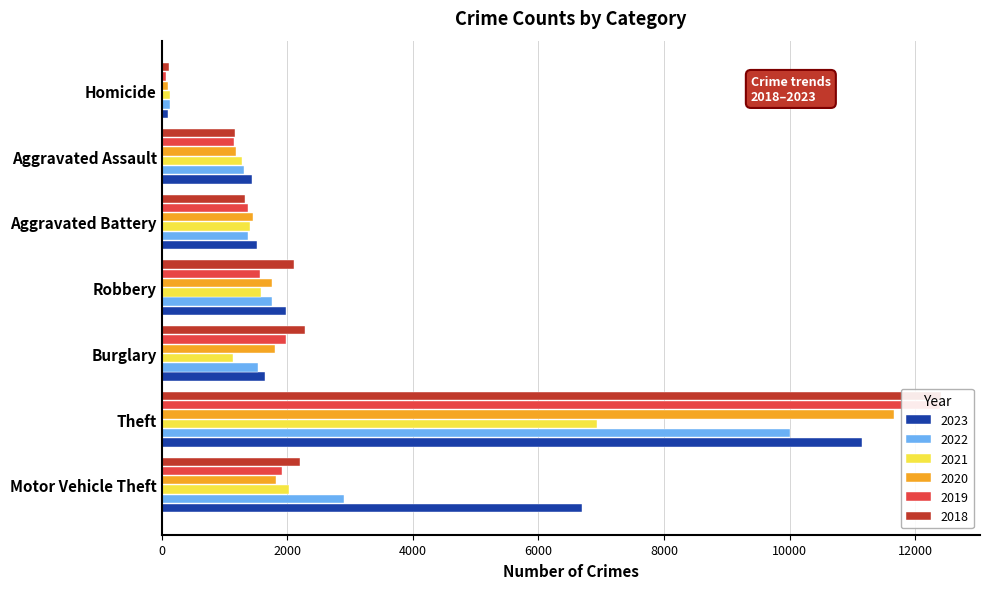

The value of 2022 at Motor Vehicle Theft is 2899. True or false?

True